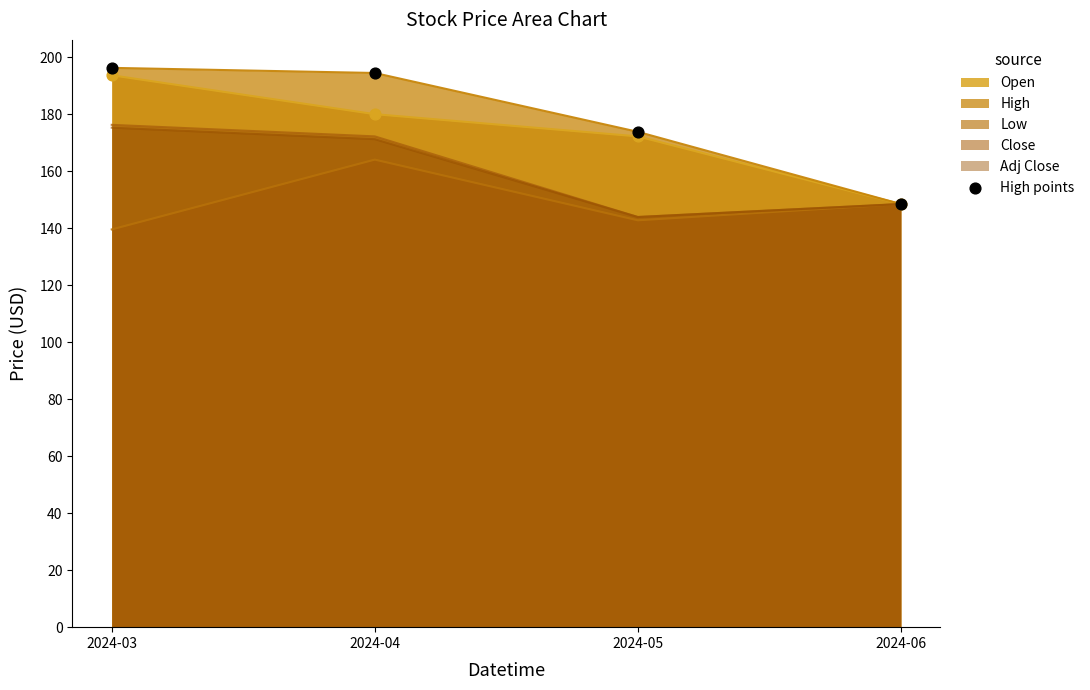

Which has a higher value, 2024-06 or 2024-05?

2024-05